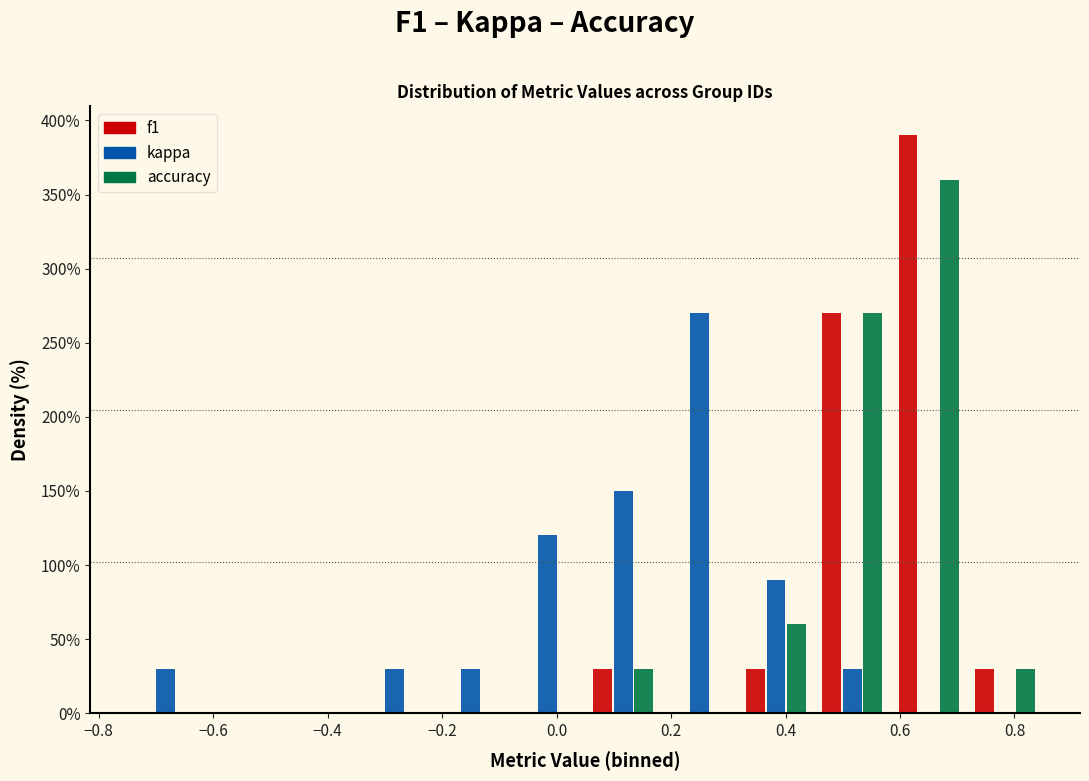

What is the height of the f1 bar covering 0.06 to 0.18 on the x-axis? Neither the bar edges nor the heights are printed on the chart, so give them approximately, as read against the axes.

30